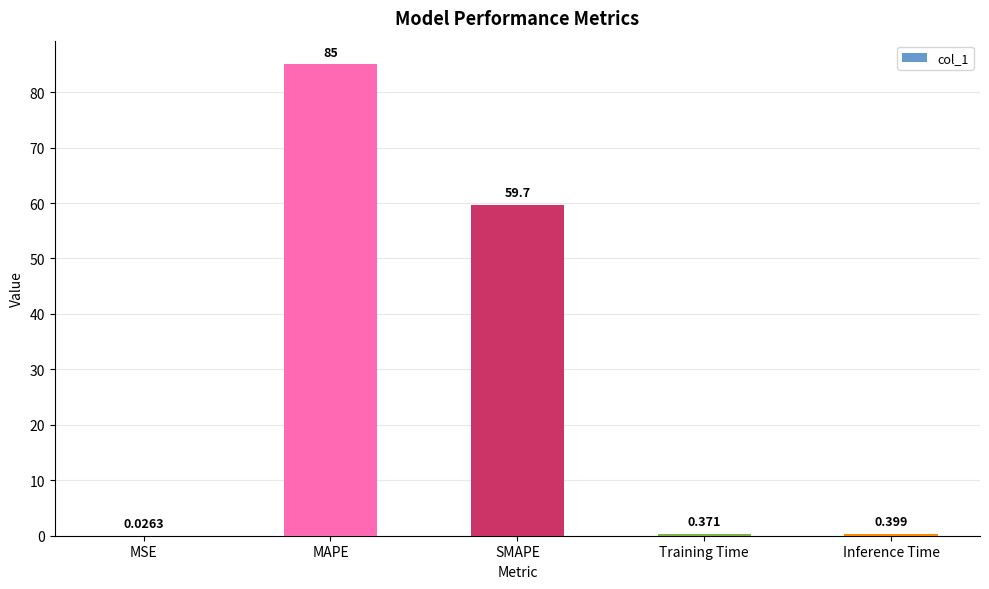

Are the bars horizontal?

No